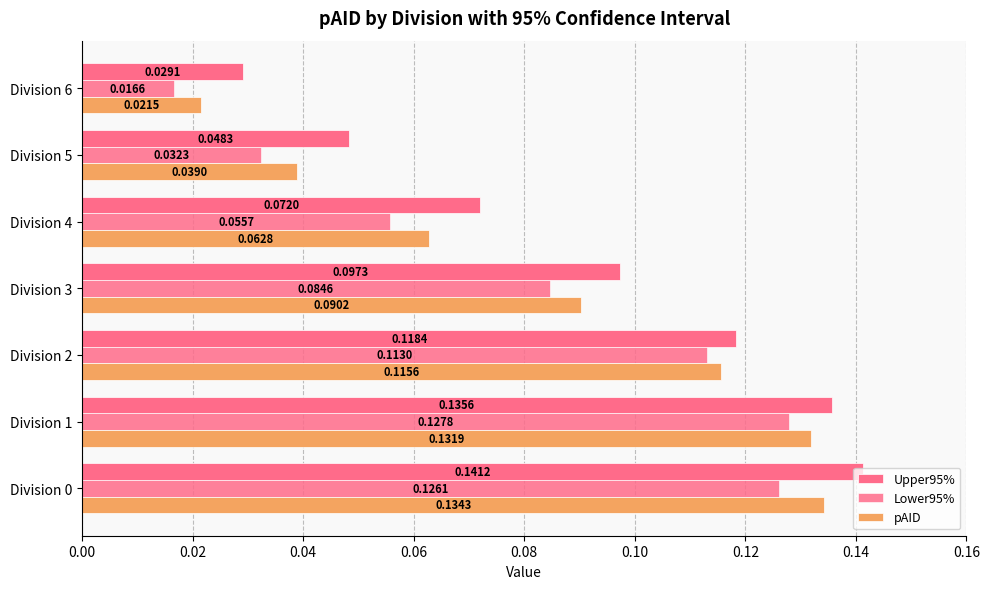

How many distinct data groups are displayed?

3